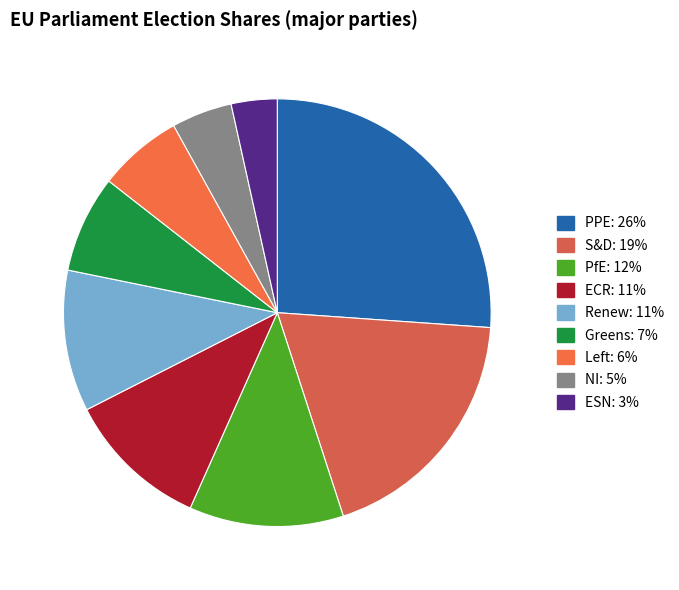

How many slices are in this pie chart?

9